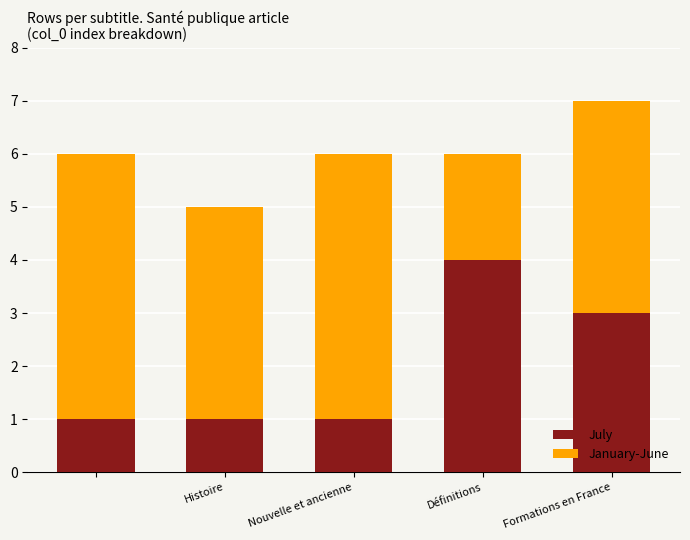

What is the maximum value for July?

4